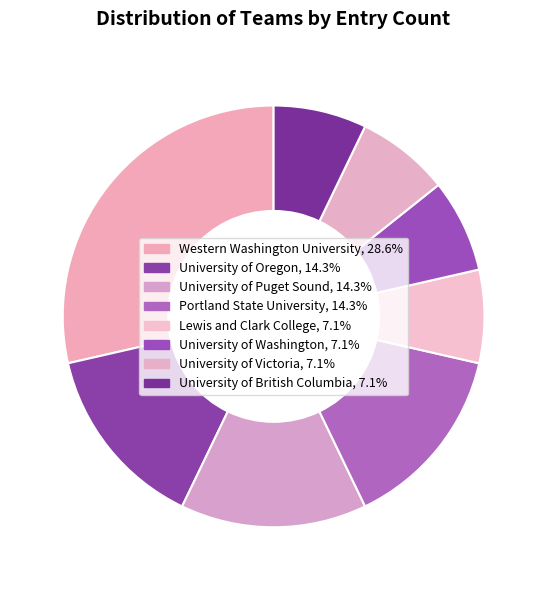

How many segments does this pie chart have?

8